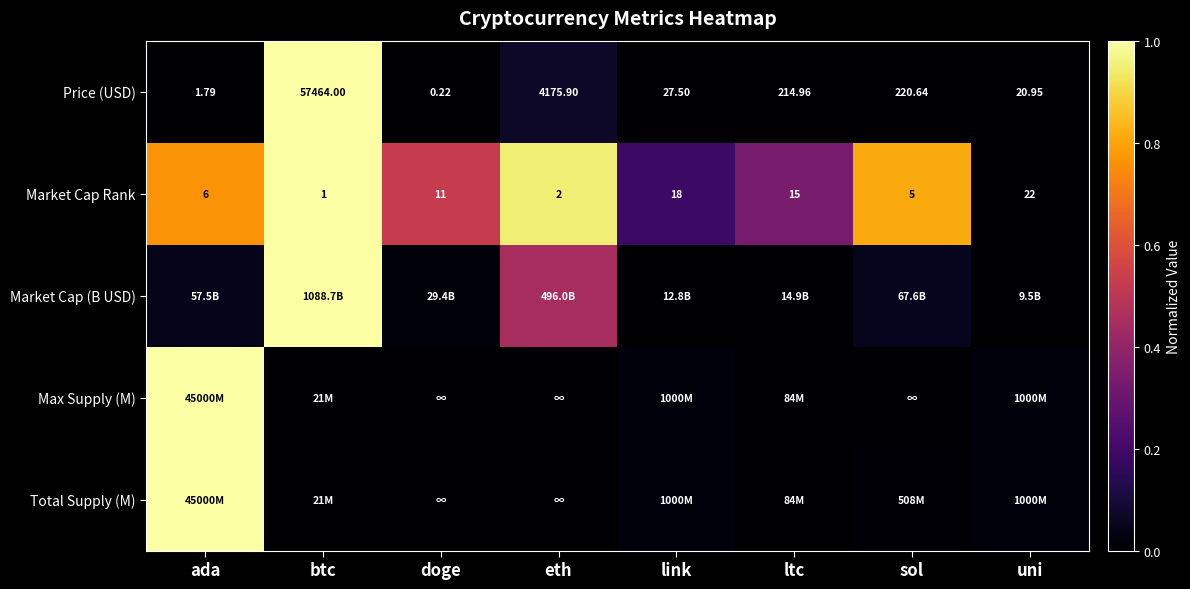

True or false: Price (USD) has a value of 1.5 at btc.

False